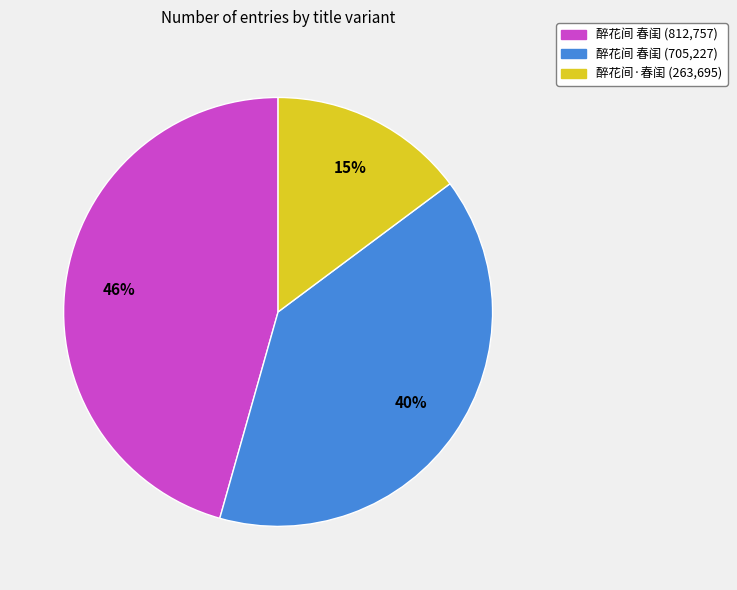

Is there a majority slice in this chart?

No